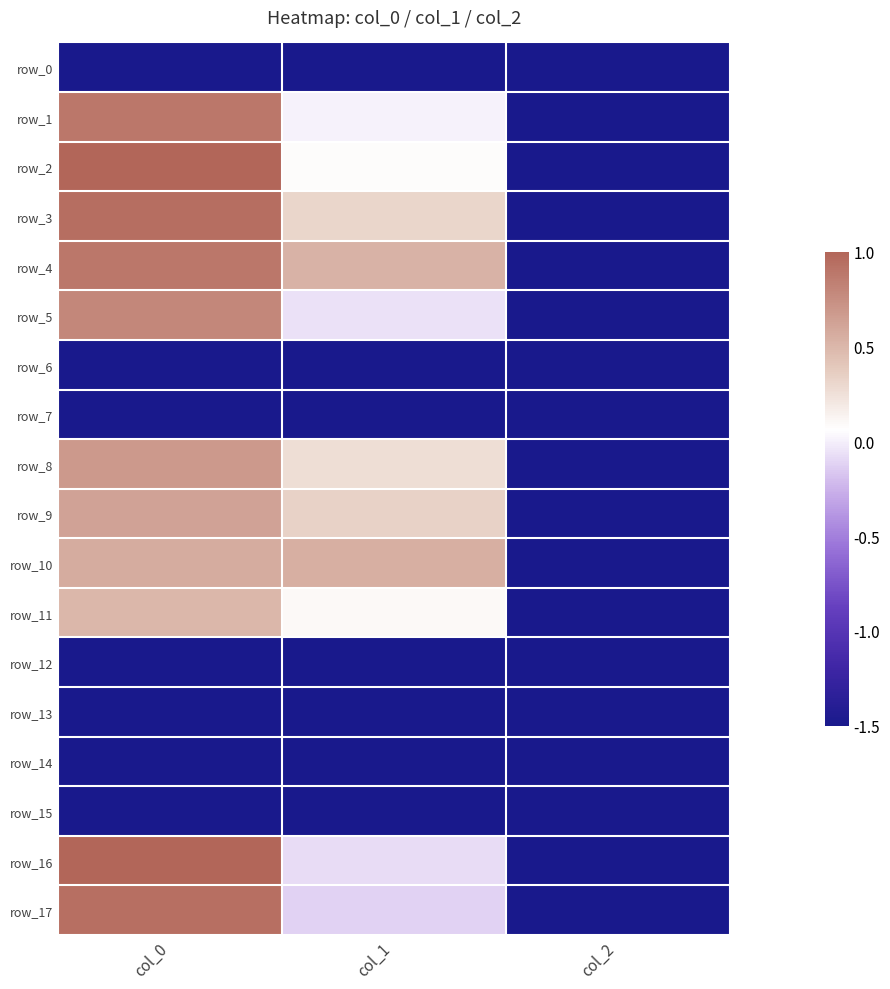

The row_14 series shows -1.5 at col_1. True or false?

True